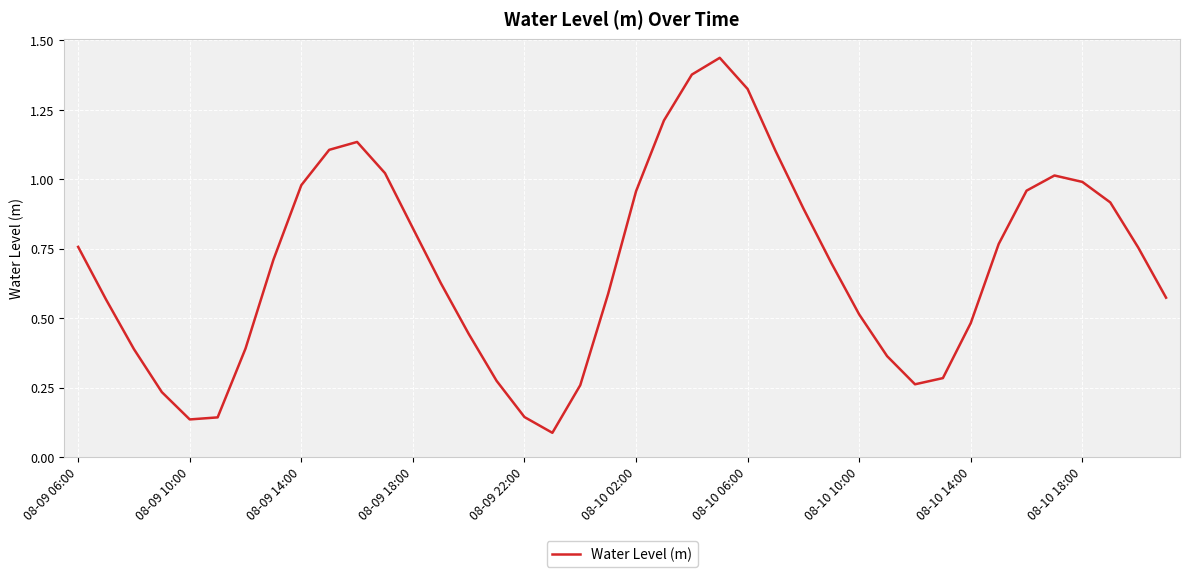

How many lines are shown in the chart?

1